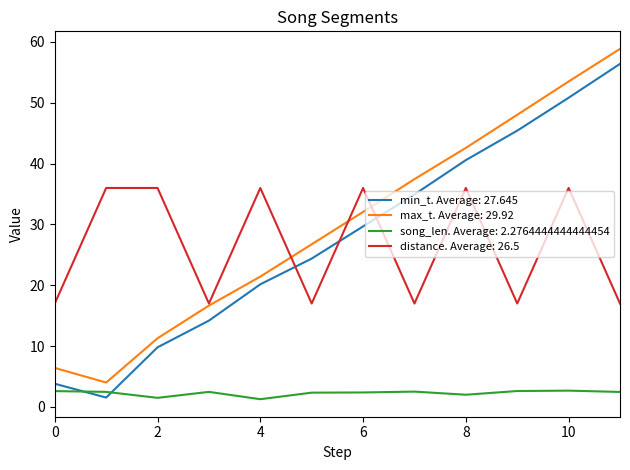

True or false: max_t. Average: 29.92 and song_len. Average: 2.2764444444444454 intersect in this chart.

False